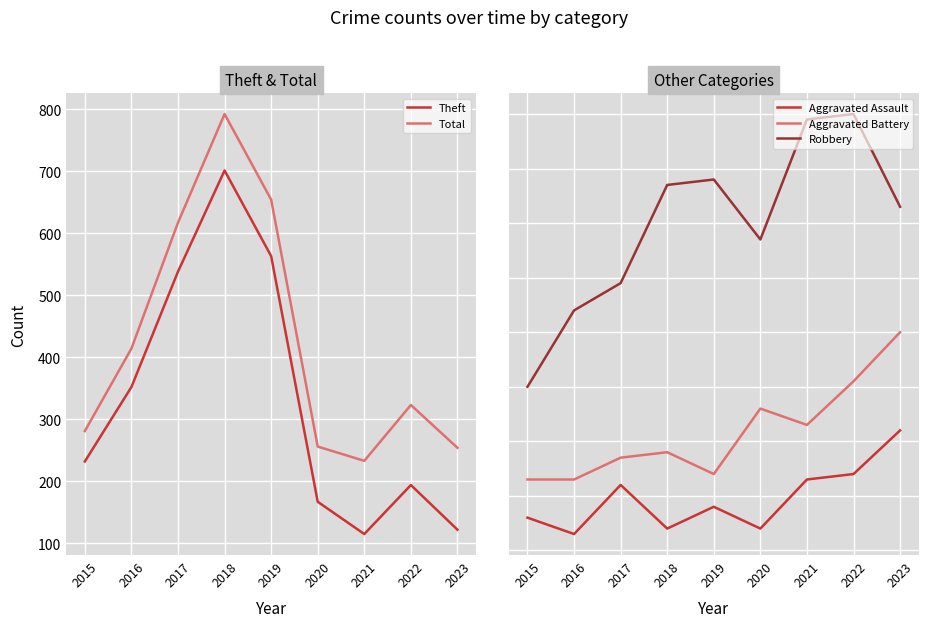

True or false: Aggravated Battery and Aggravated Assault cross at least once.

False